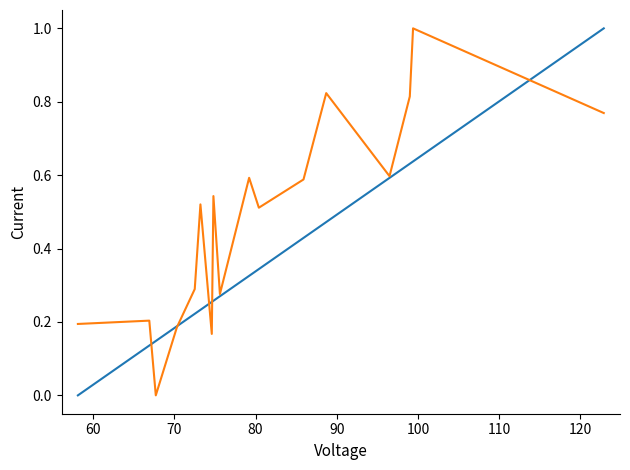

True or false: BodyweightKg has more than 2 points higher than both neighbors.

False